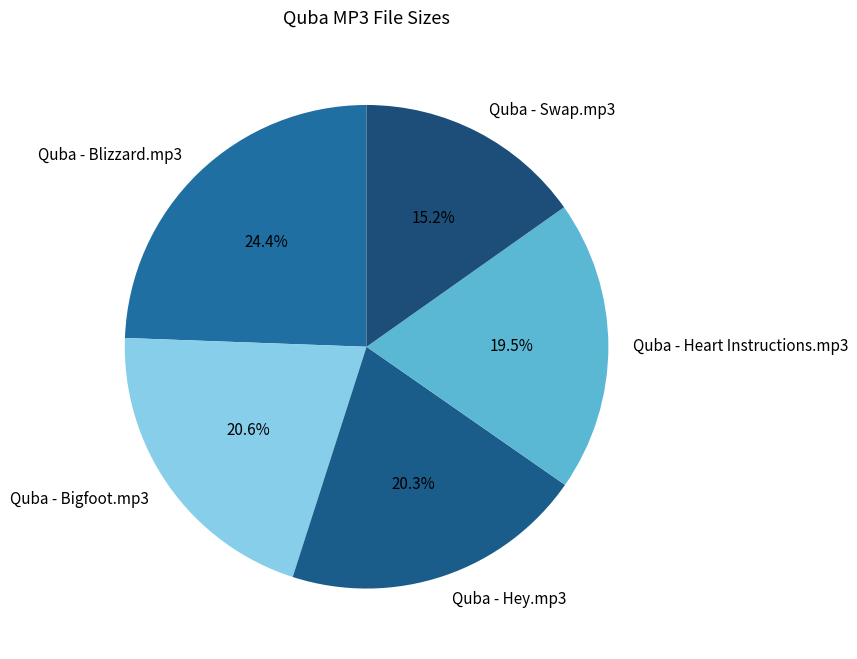

To the nearest percent, what percentage of the pie is Quba - Hey.mp3?

20%